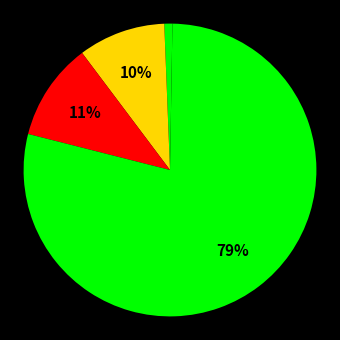

To the nearest percent, what is the difference between the largest and smallest slice percentages?

78%